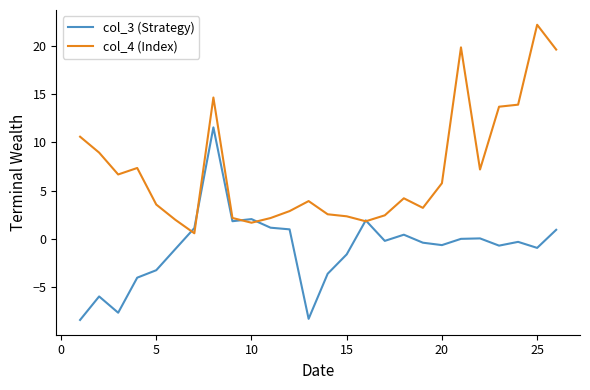

List the series in order of their overall mean, highest first.

col_4 (Index), col_3 (Strategy)